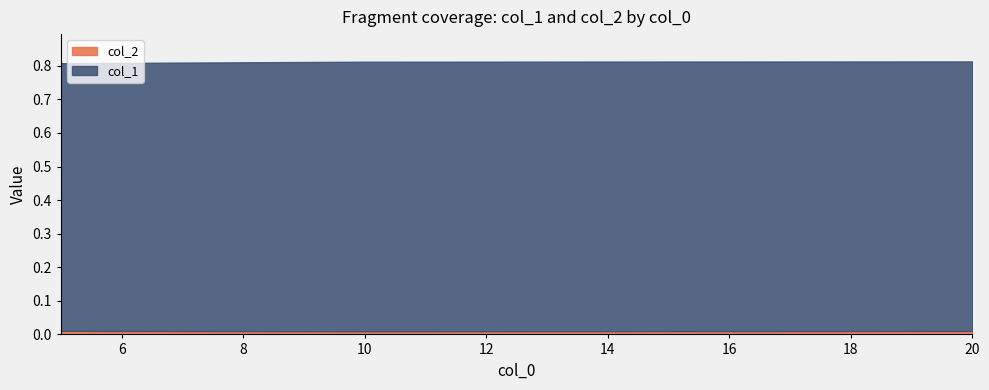

Count the col_1 values in the range 0 to 1.

3